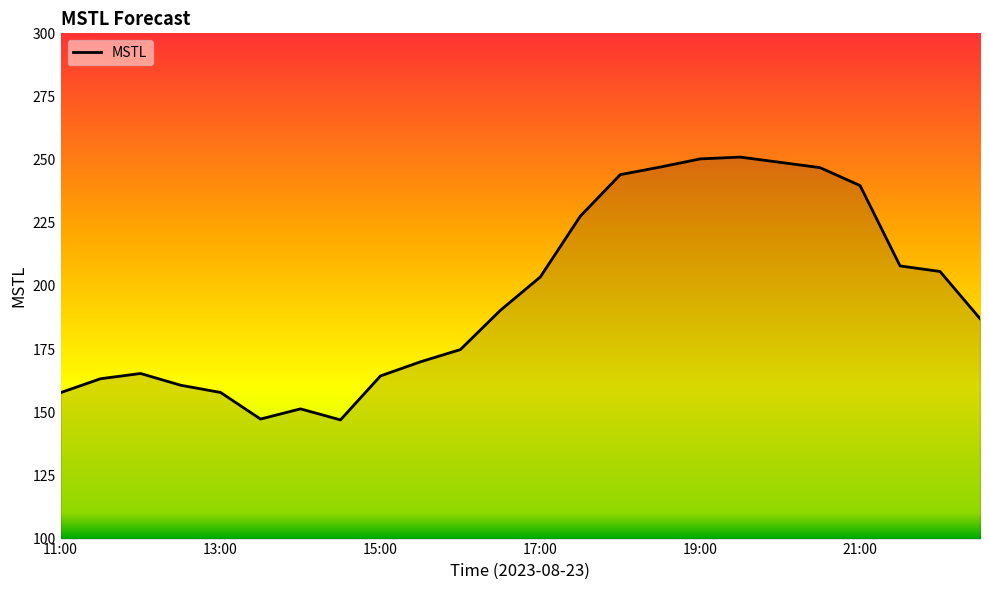

What is the minimum value shown in the chart?

147.0